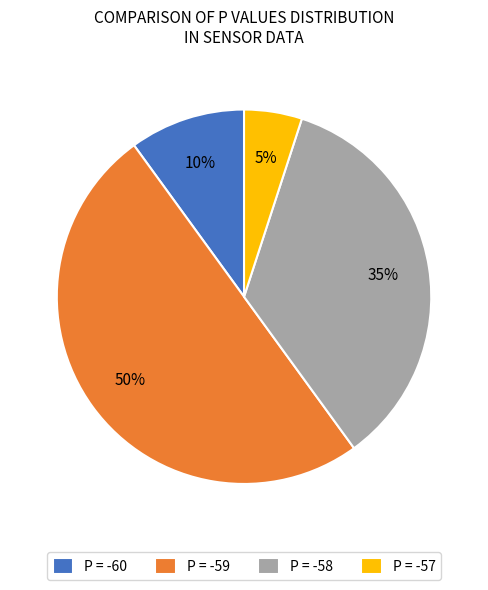

Between P = -58 and P = -59, which is larger?

P = -59